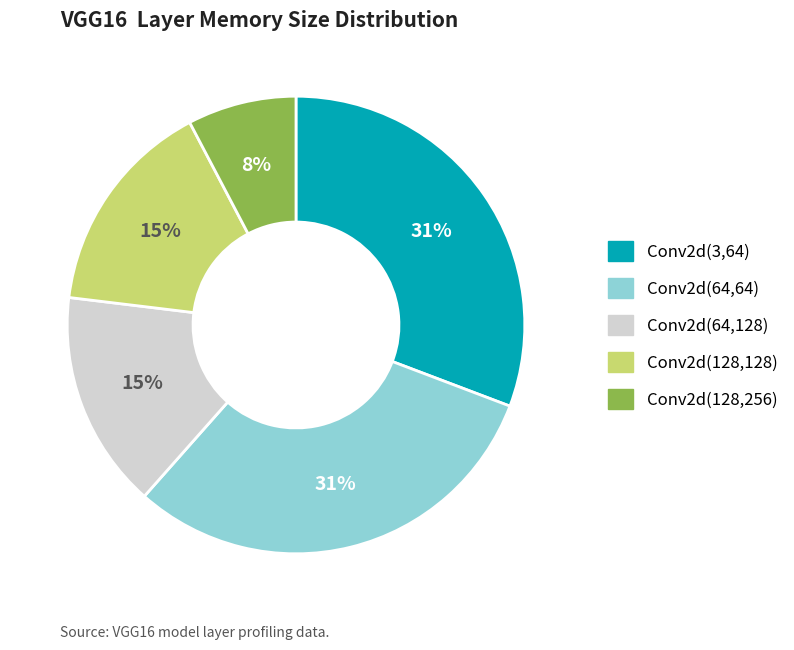

How many segments does this pie chart have?

5